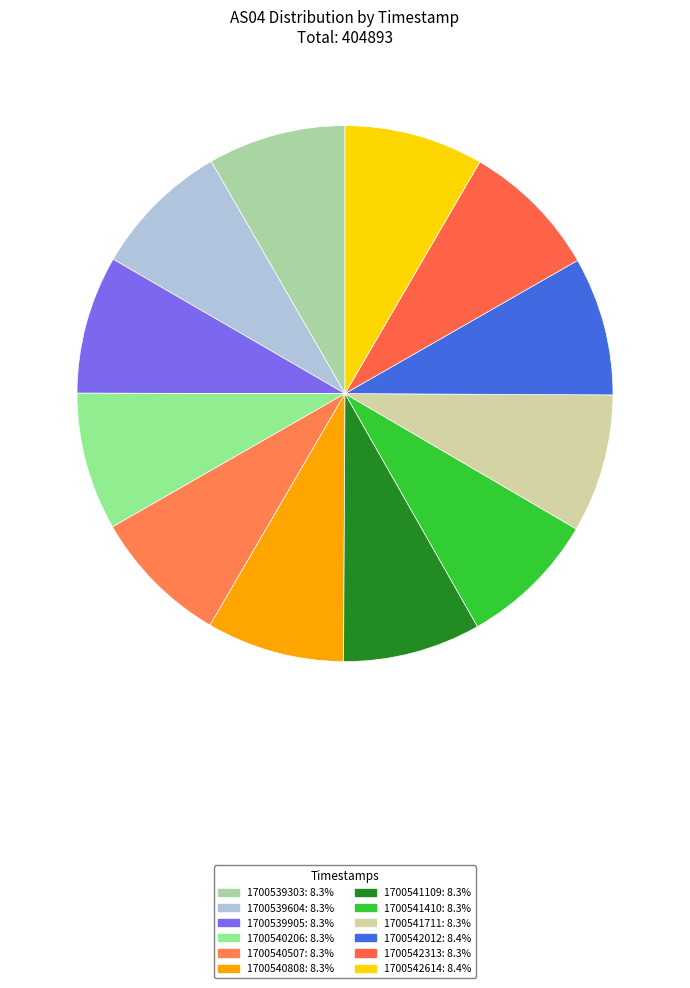

What is the ratio of the value at 1700539905 to the value at 1700542614?

1.0